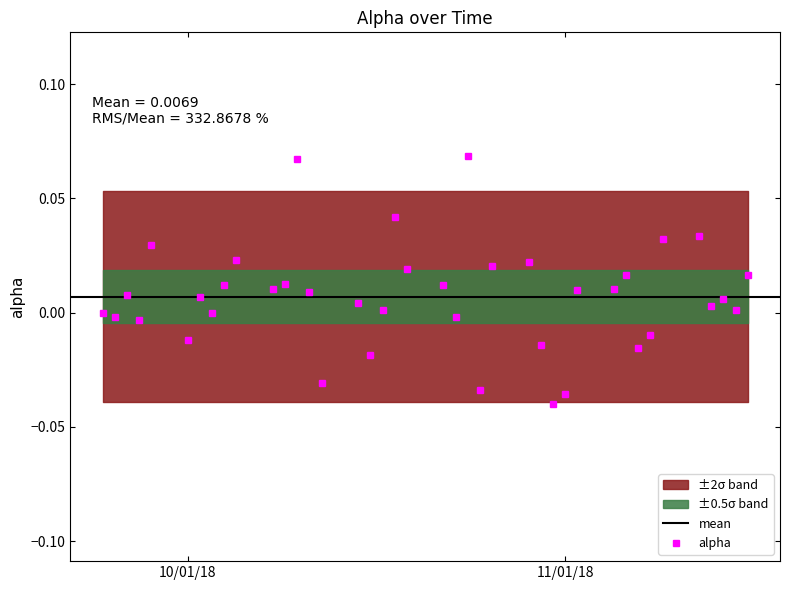

True or false: alpha has more than 1 interior local peaks.

True